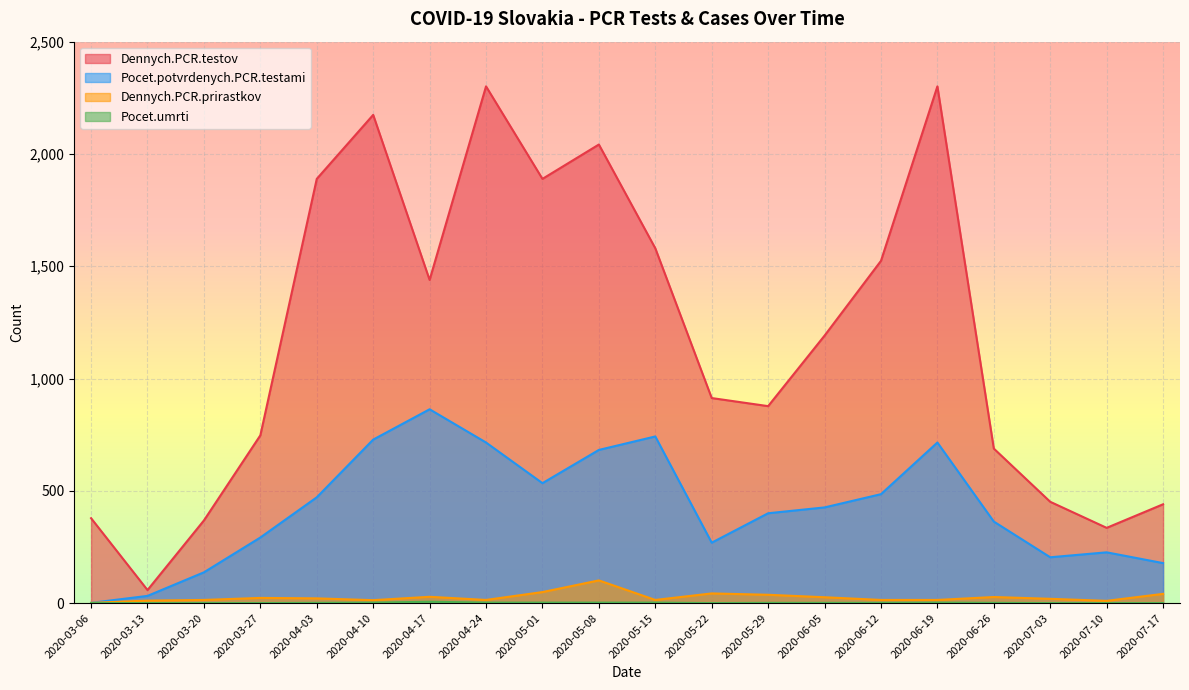

How many interior local valleys does the Pocet.umrti series have?

1